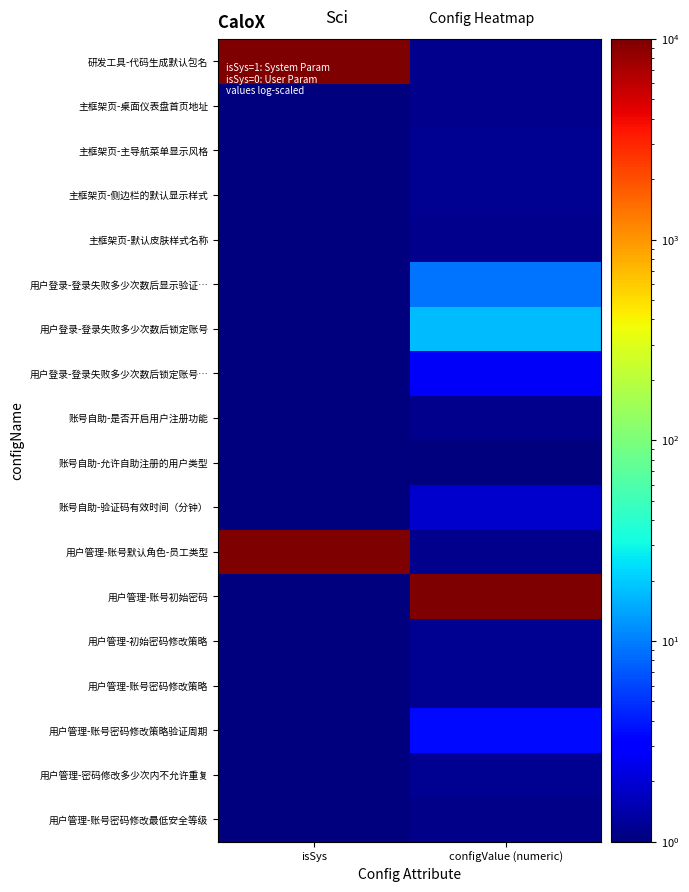

At which category is the sum across all series the highest?

isSys